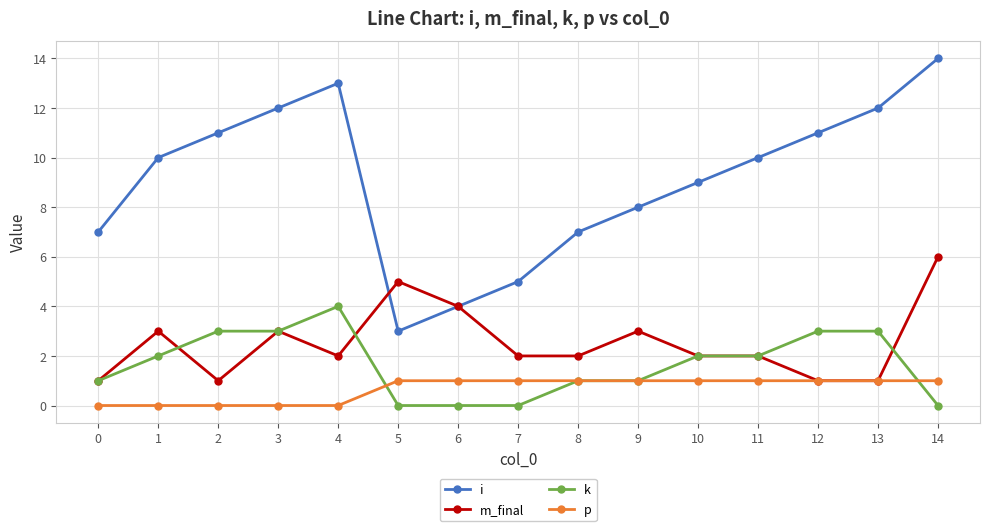

Is the value of m_final at 1 greater than the value of i at 13?

No